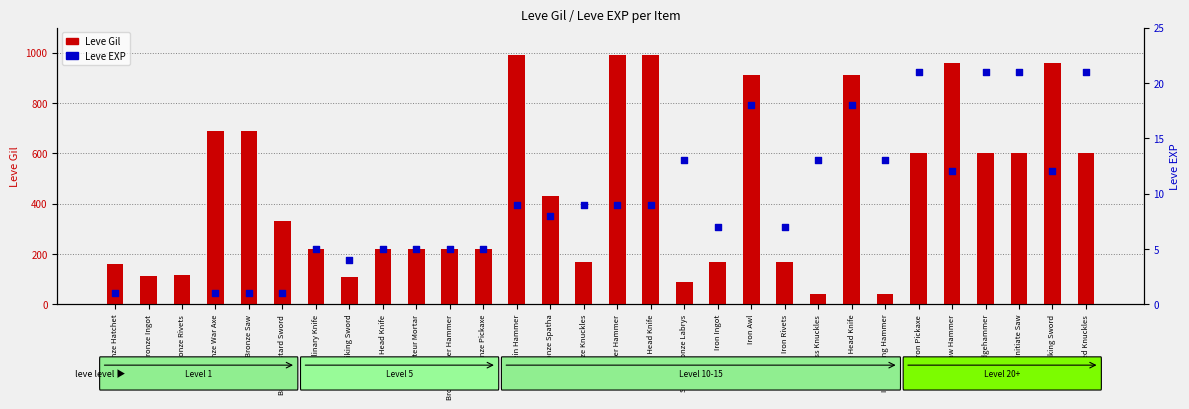

Which series has the largest Y range (max minus min)?

Leve Gil